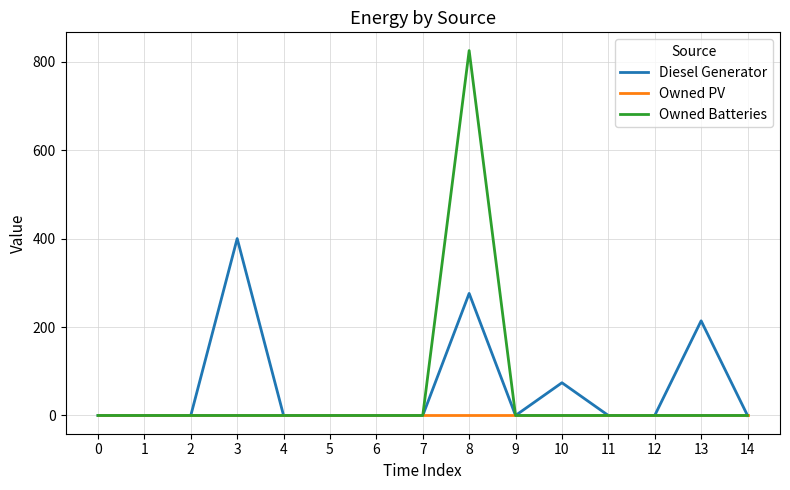

Between 3 and 10, which series saw the biggest shift?

Diesel Generator